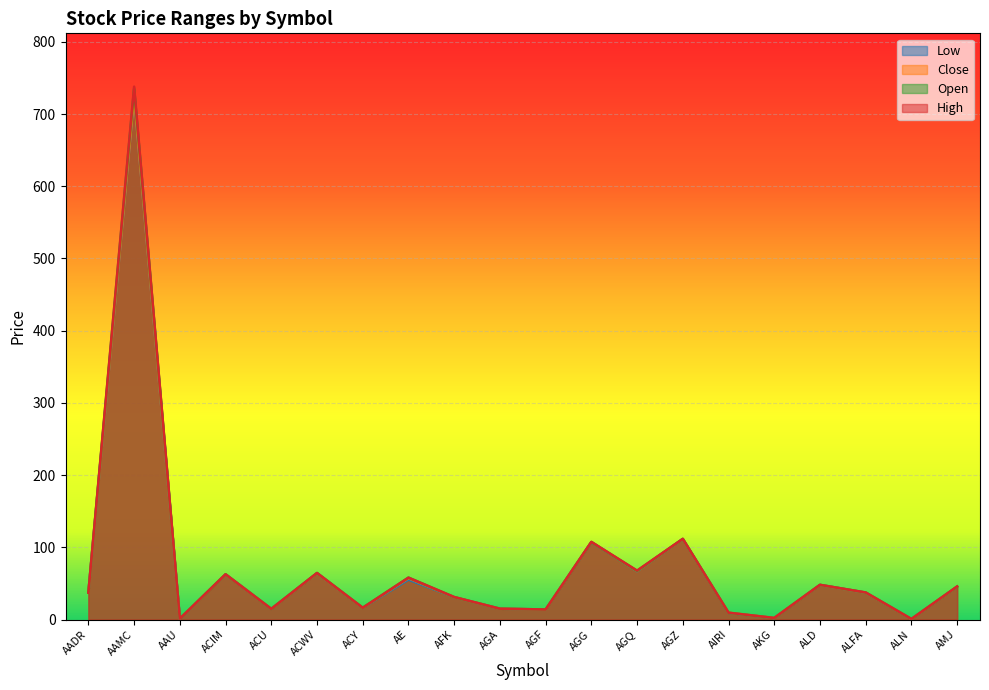

The value of Open at ALFA is 15.8. True or false?

False